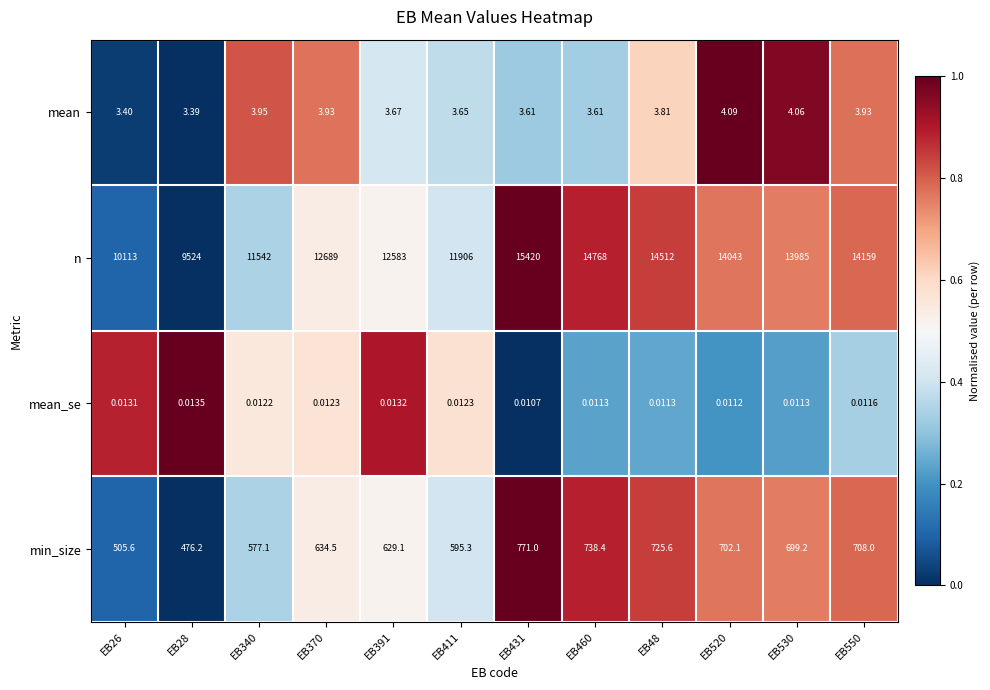

Is the value of n at EB28 greater than the value of mean at EB550?

Yes